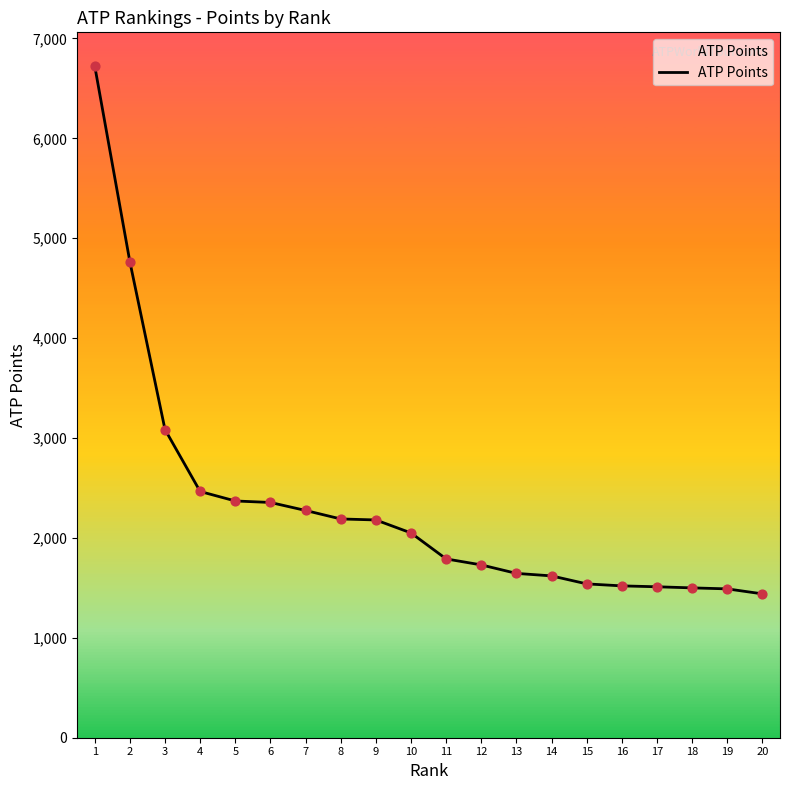

Approximately how many times larger is the value at 2 compared to 7?

2.1